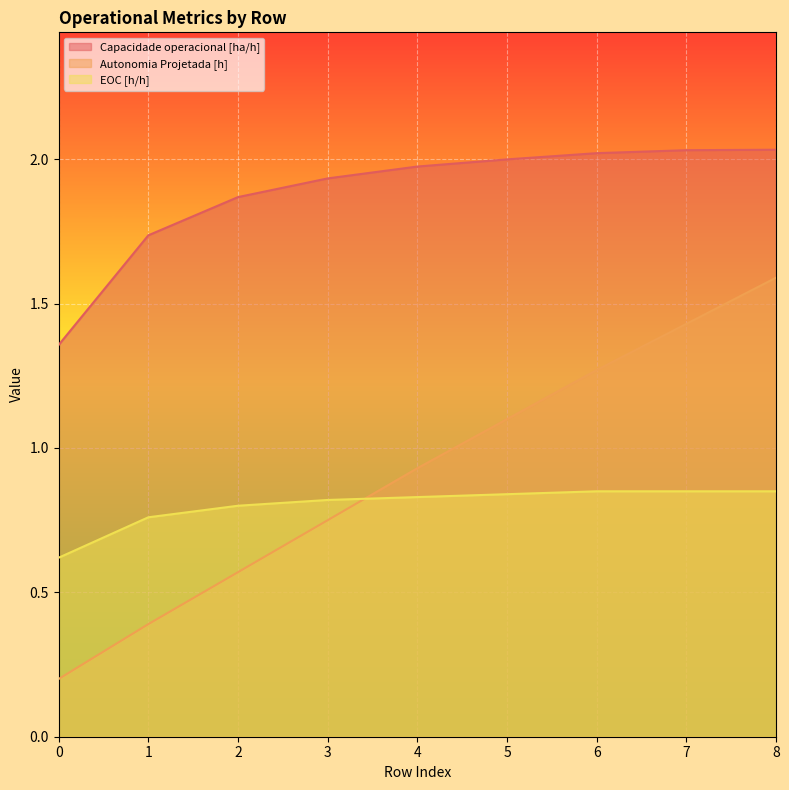

True or false: Autonomia Projetada [h] and Capacidade operacional [ha/h] cross at least once.

False